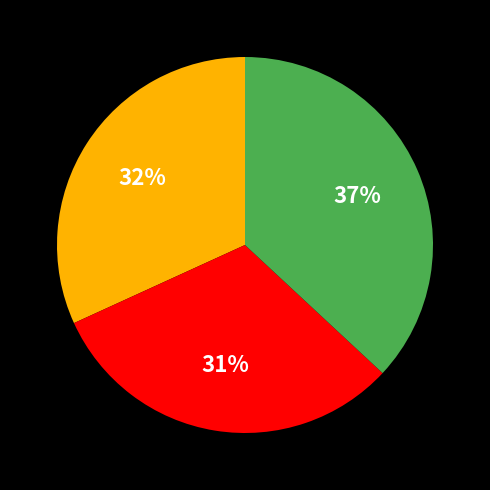

To the nearest percent, what is the average slice percentage?

33%